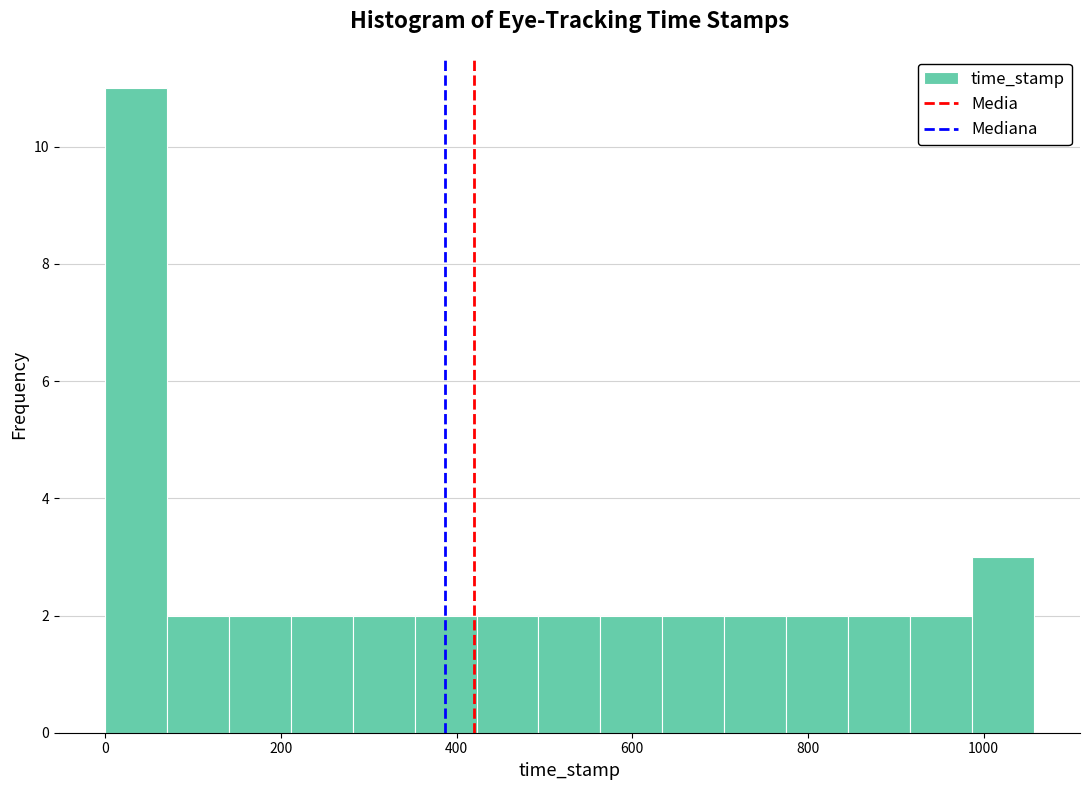

Around what value on the x-axis is the tallest bar? Give the approximate position of its centre, as read against the axis.

40